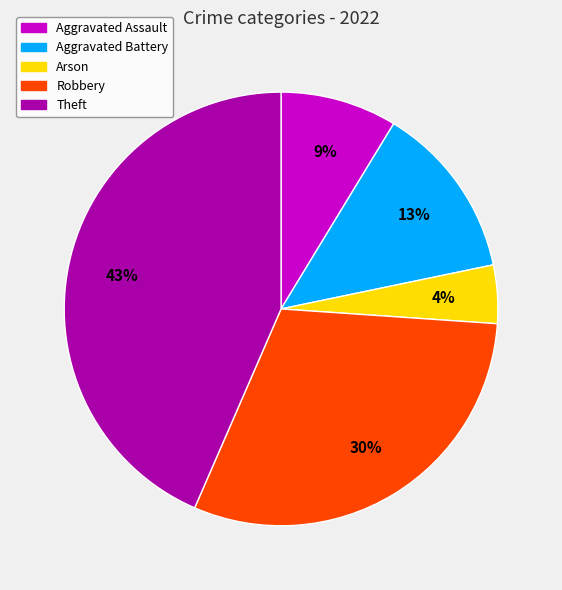

Which category has the smallest portion of the pie?

Arson